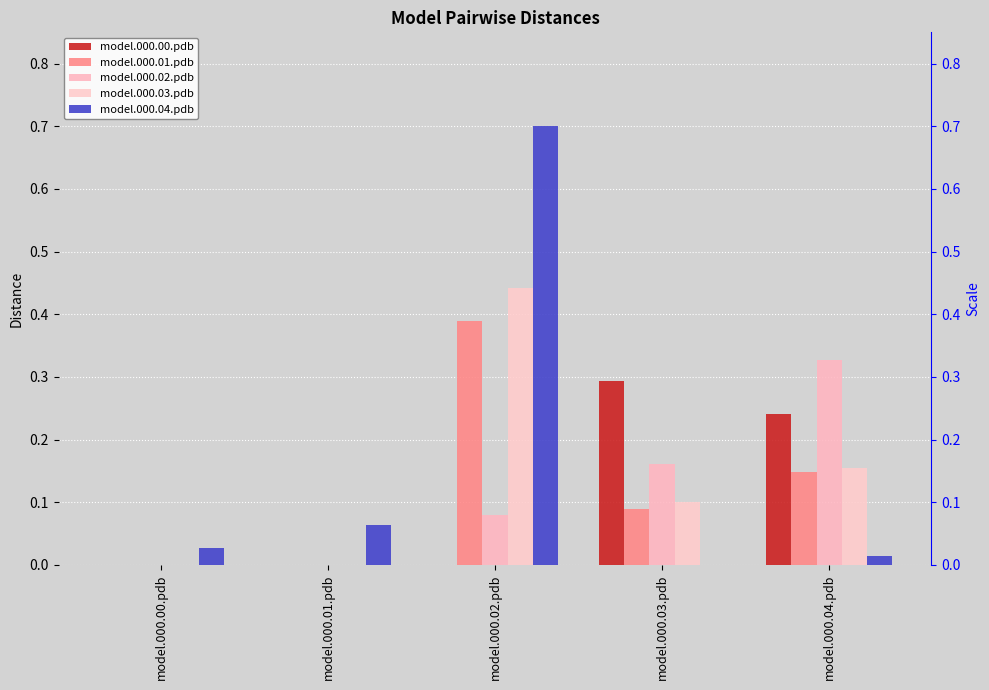

Does the chart contain any negative values?

No